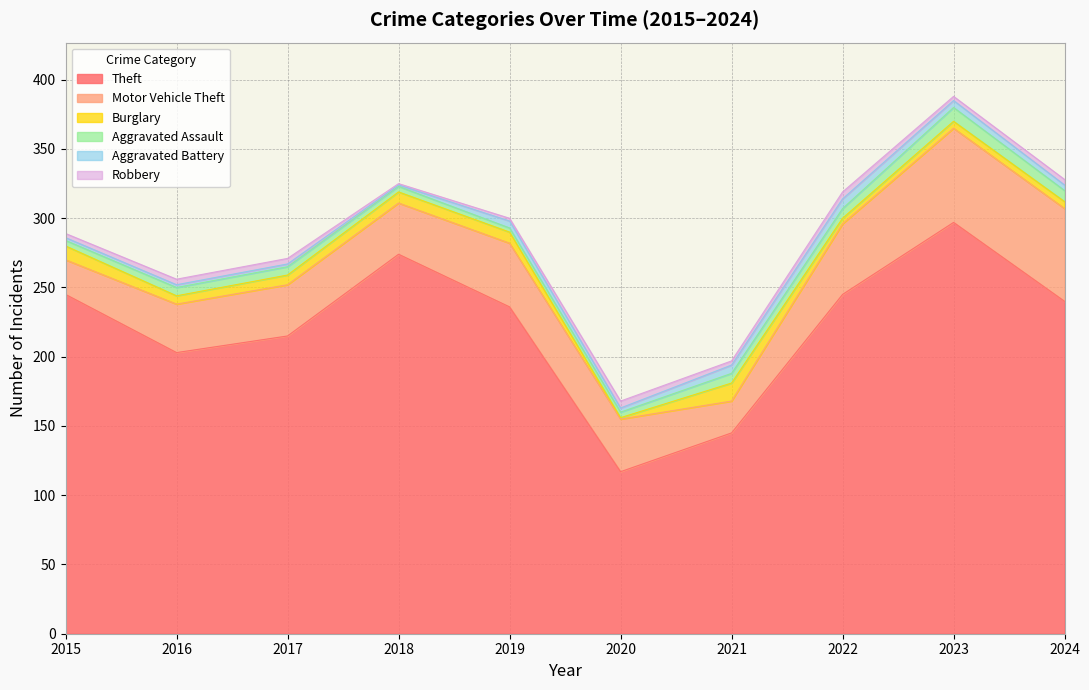

At which label does Robbery first exceed 4?

2020